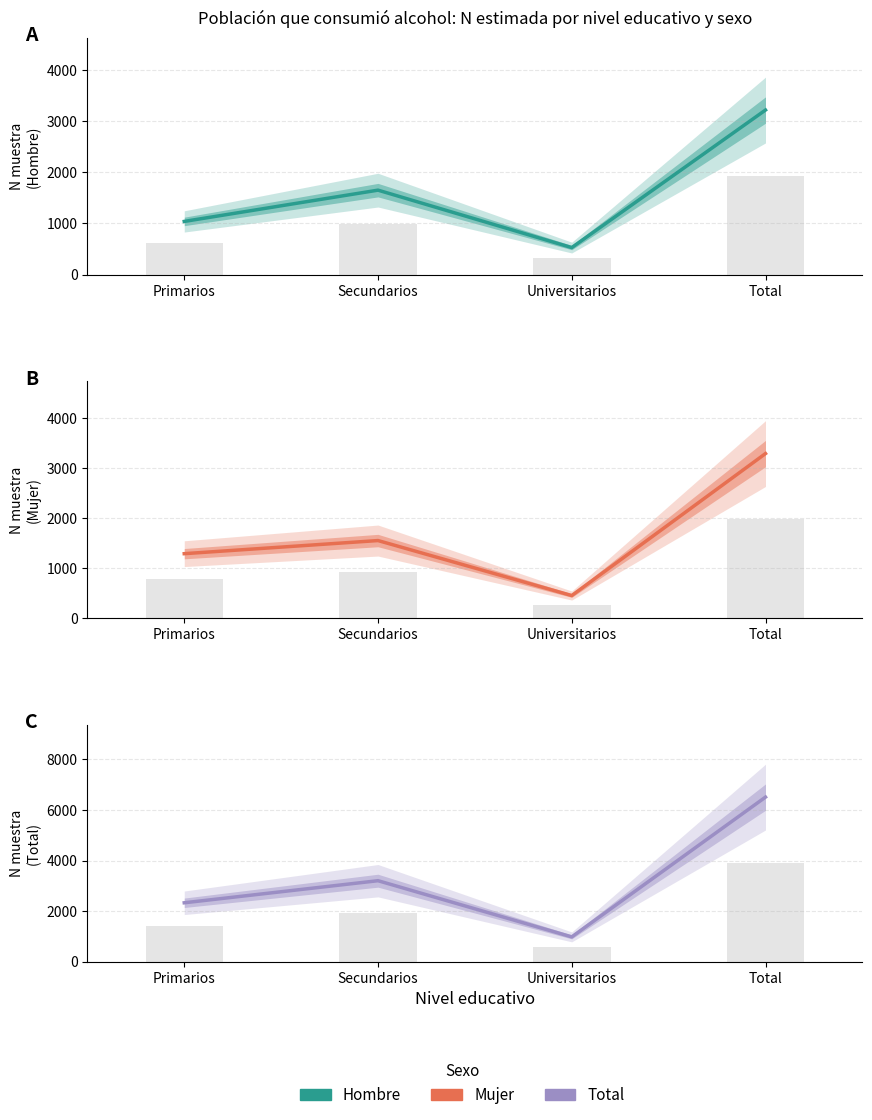

At Primarios, list the series in order from largest to smallest.

Total, Mujer, Hombre